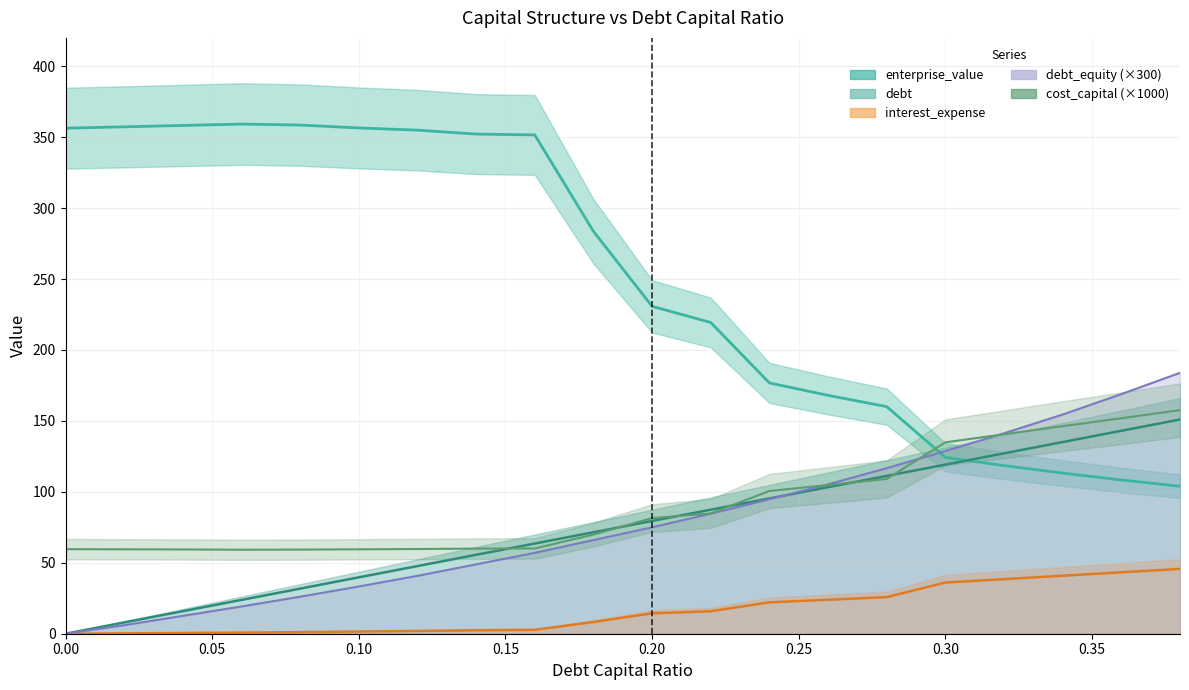

Read the debt_capital value at 0.22.

87.4